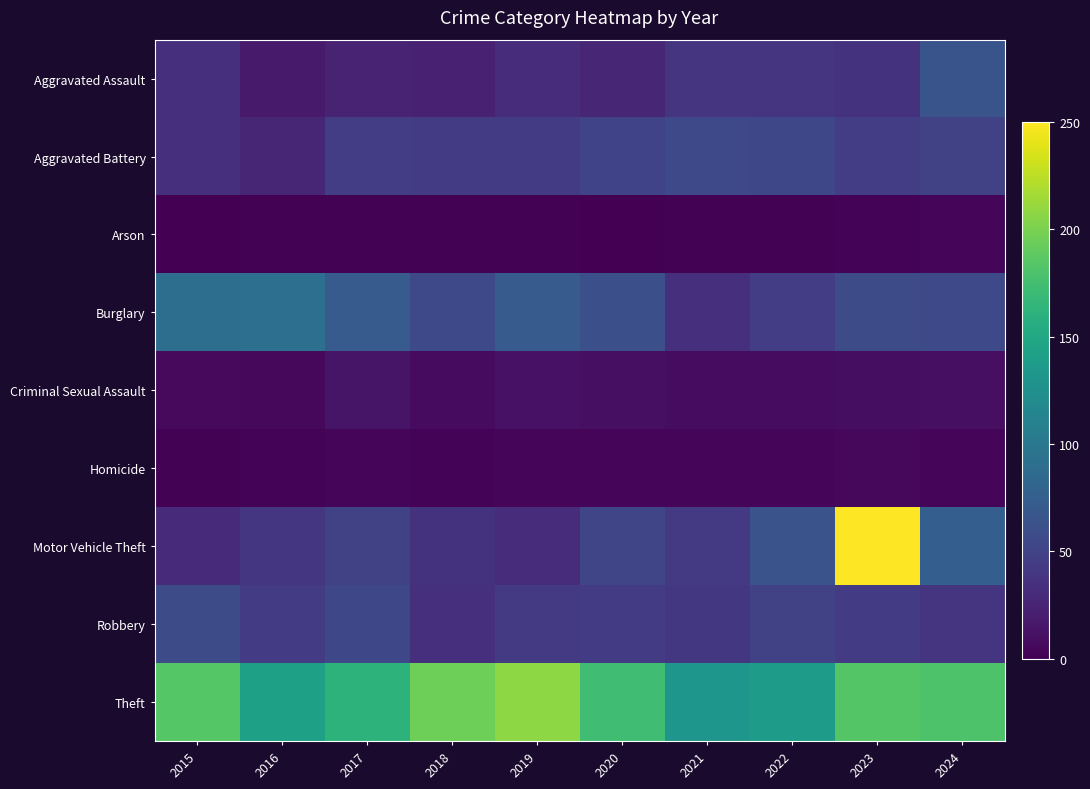

Which label corresponds to the smallest value in the chart?

2015